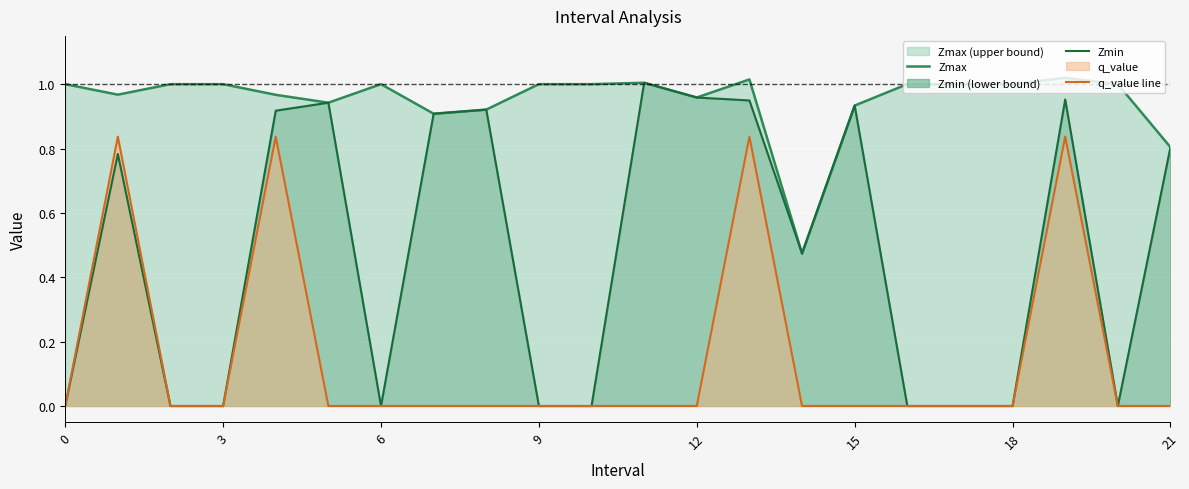

True or false: Zmin and Zmax intersect in this chart.

False